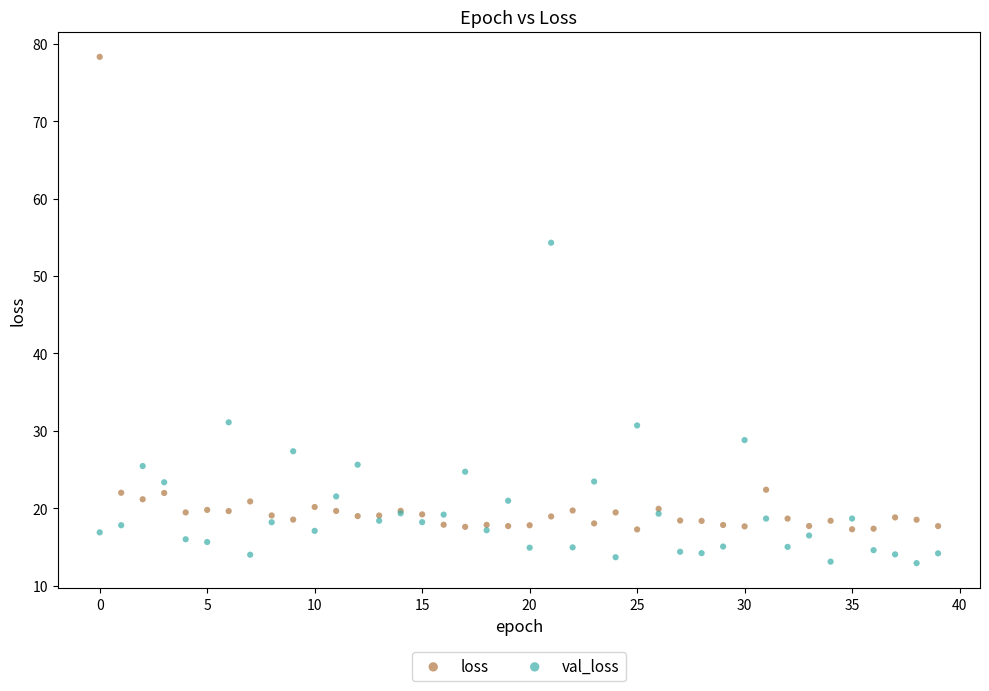

Which series reaches the maximum Y coordinate?

loss